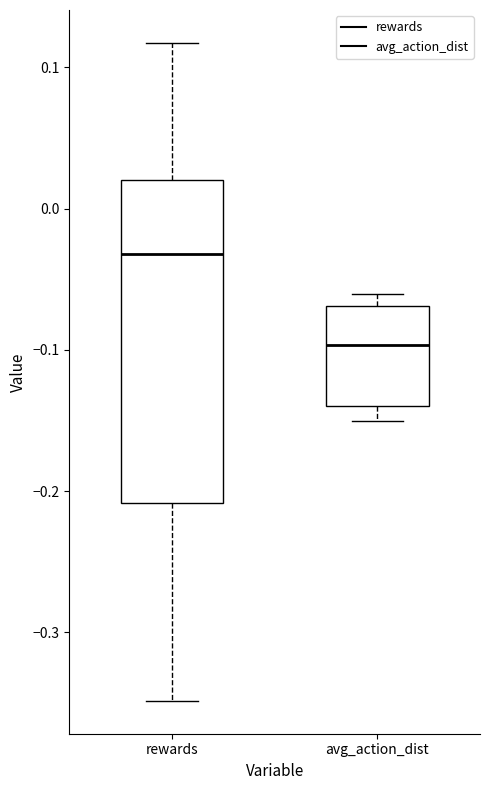

Where does the median line of the box for rewards sit on the y-axis? The values are not printed on the chart, so give them approximately, as read against the axis.

-0.03